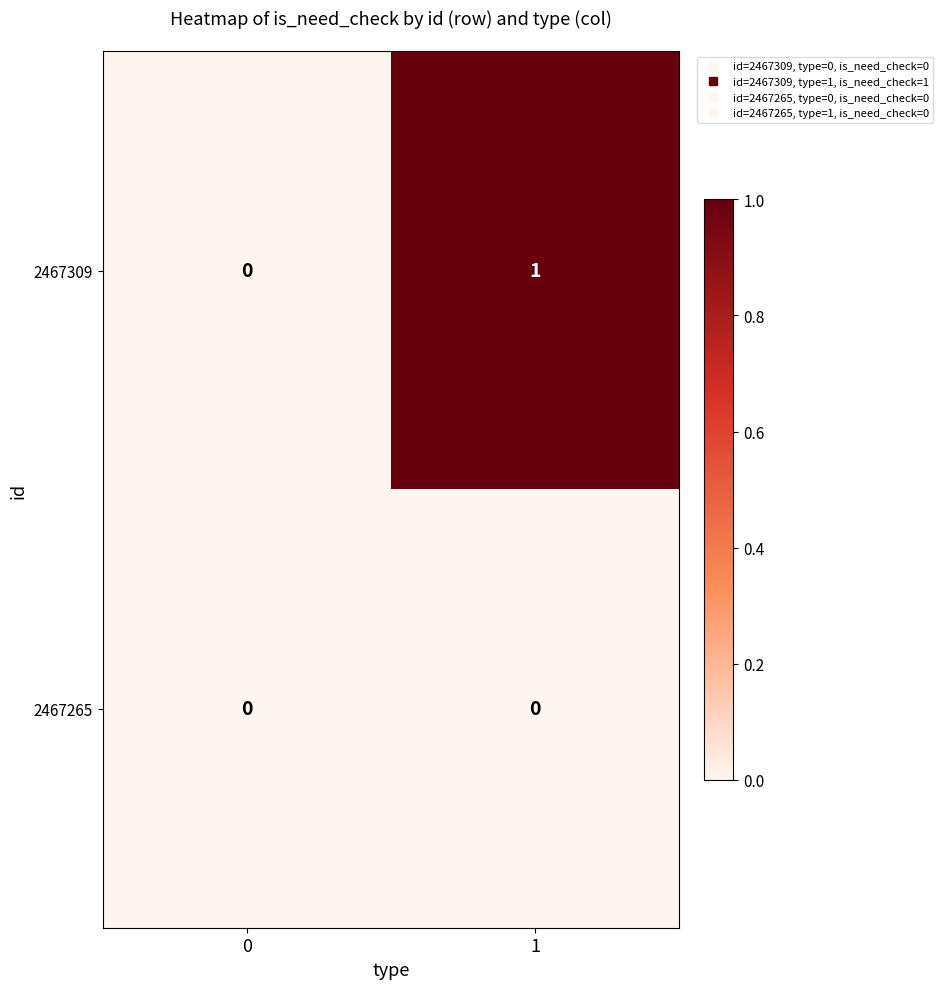

Reading left to right, what are all the values shown in this chart?

2467309: 0	1
2467265: 0	0